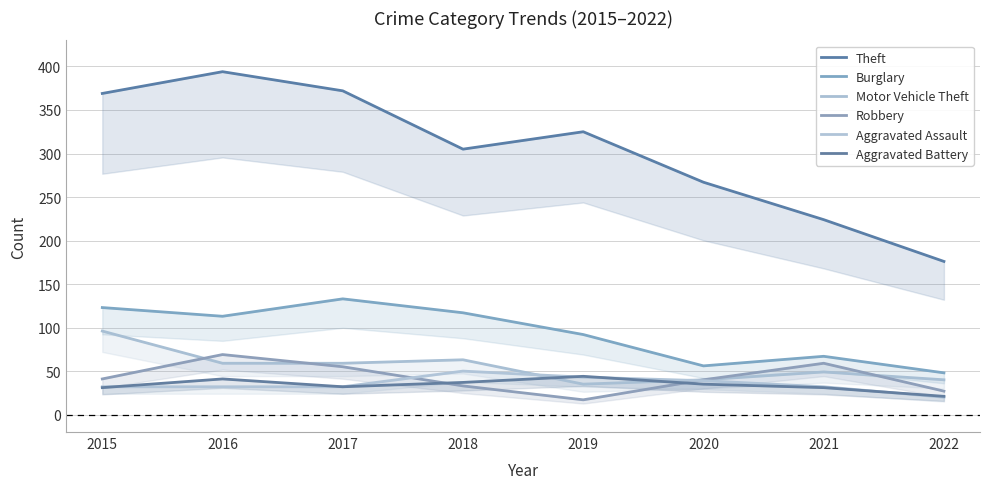

How many lines are shown in the chart?

6